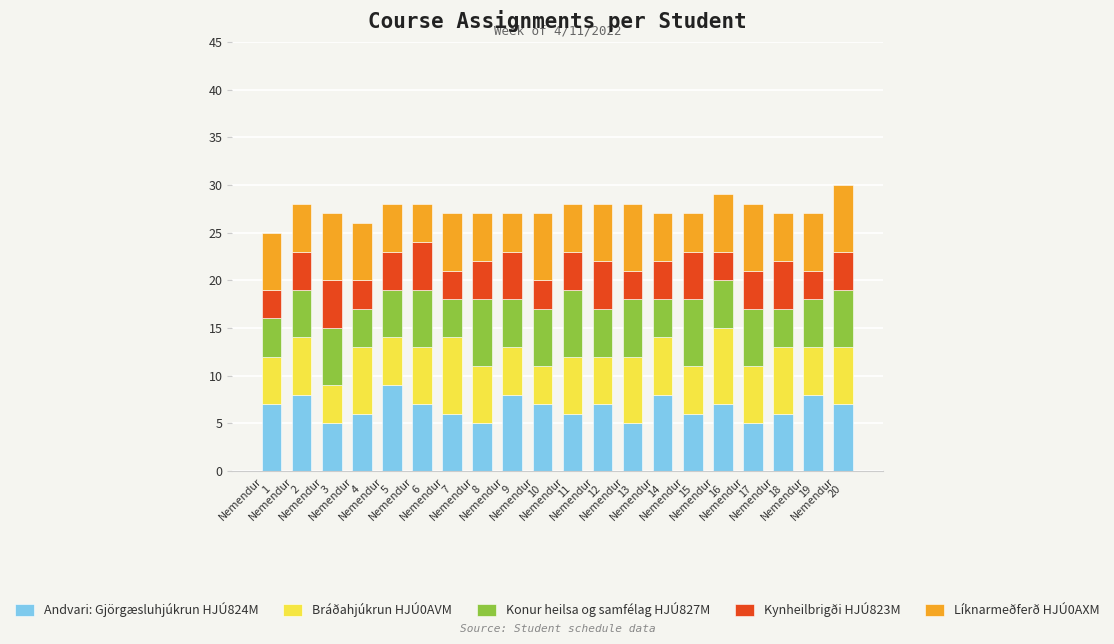

What is the average value of the Andvari: Gjörgæsluhjúkrun HJÚ824M series?

7